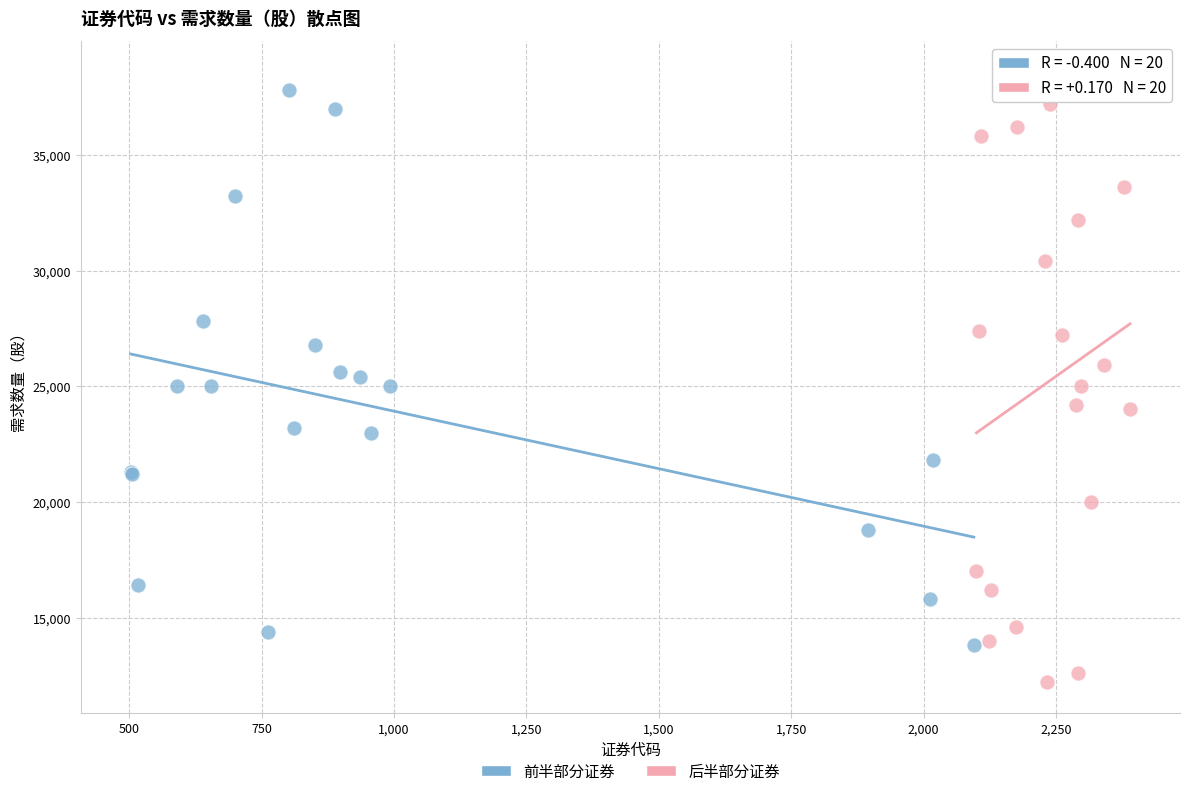

Which series reaches the maximum Y coordinate?

后半部分证券